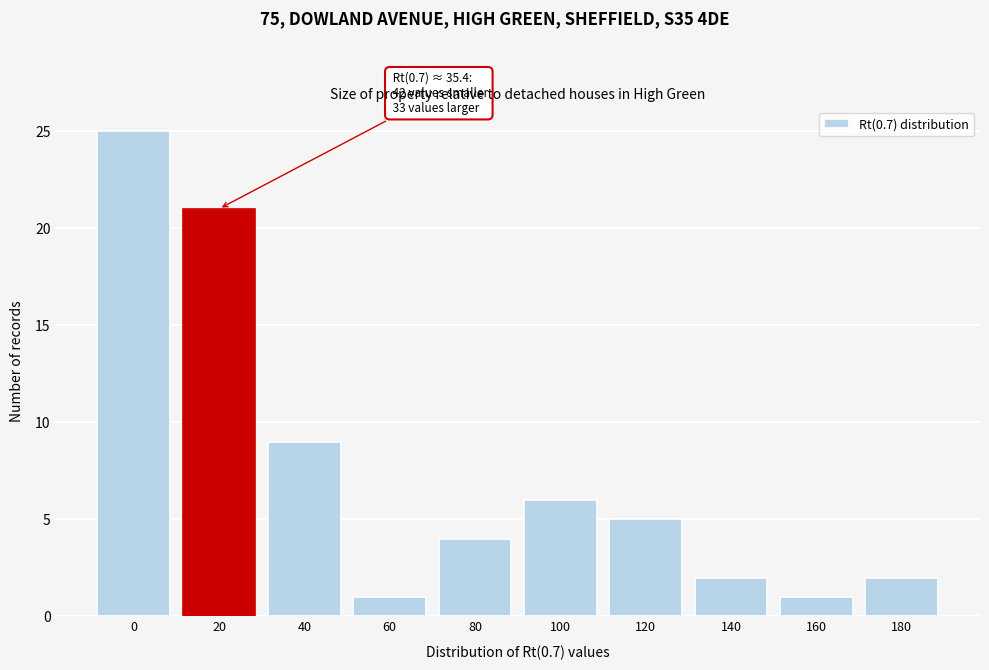

Reading left to right, transcribe all the data shown in this chart.

0=25	20=21	40=9	60=1	80=4	100=6	120=5	140=2	160=1	180=2